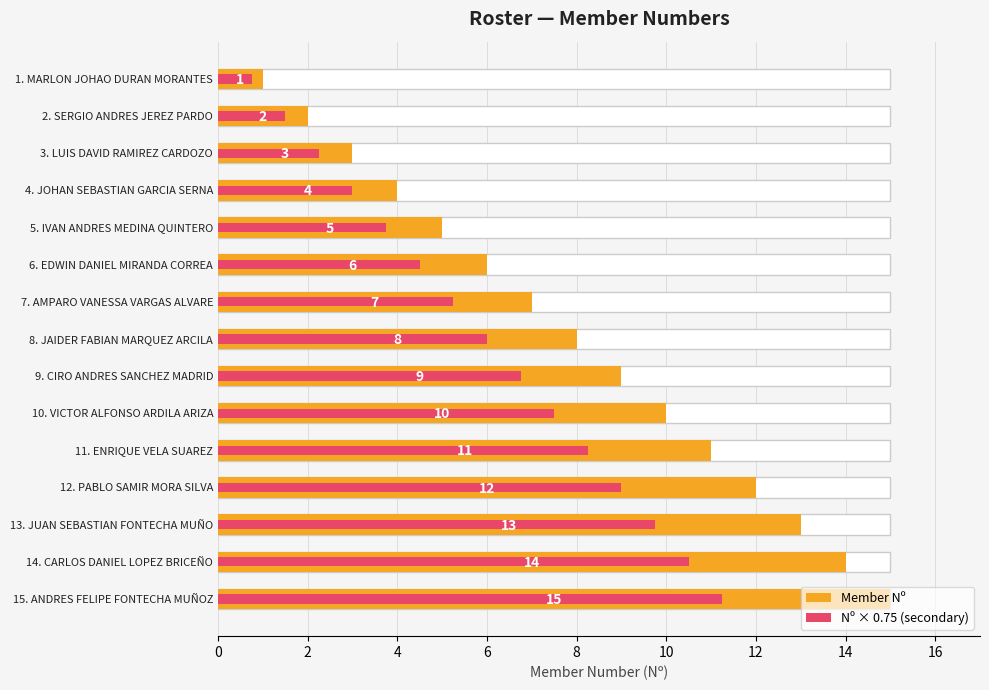

Does the chart contain any negative values?

No